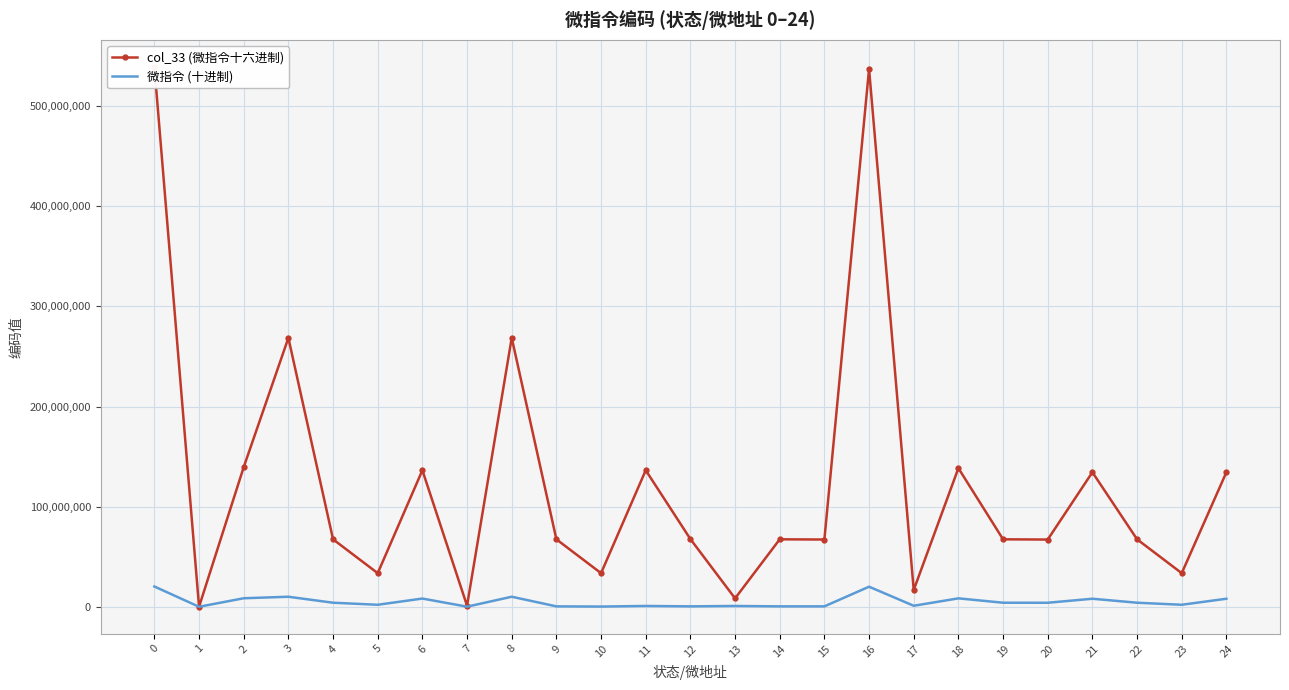

Reading right to left, list all the values displayed in this chart.

col_33 (微指令十六进制): 134348800	33558552	67371031	134356992	67126293	67371028	138412032	16781330	537133073	67158080	67371023	8388864	67633165	136314892	33558539	67371018	268566528	1049096	136314887	33558534	67371013	268501120	139461123	2050	539230209
微指令 (十进制): 8020000	2001018	4040017	8022000	4004415	4040014	8400000	1001012	20040011	400000	404000	800100	408000	820000	200100	404000	10020000	100208	8200007	2001006	4040005	10010080	8500203	802	20240001